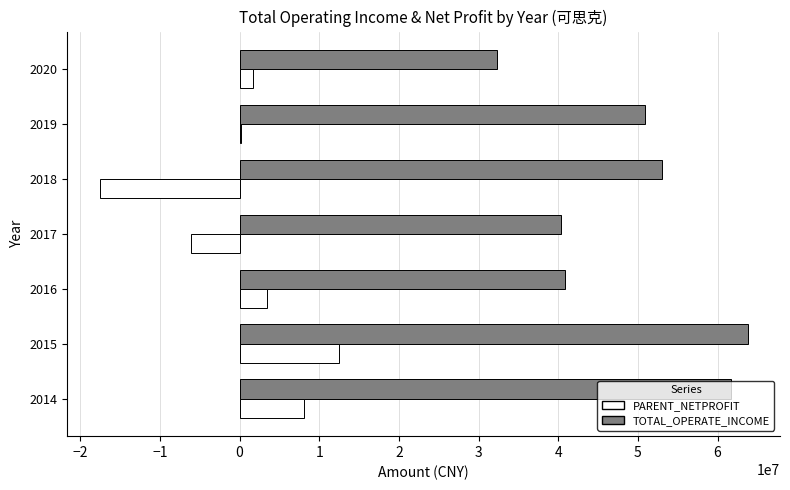

What are all the series names shown in the legend?

PARENT_NETPROFIT, TOTAL_OPERATE_INCOME